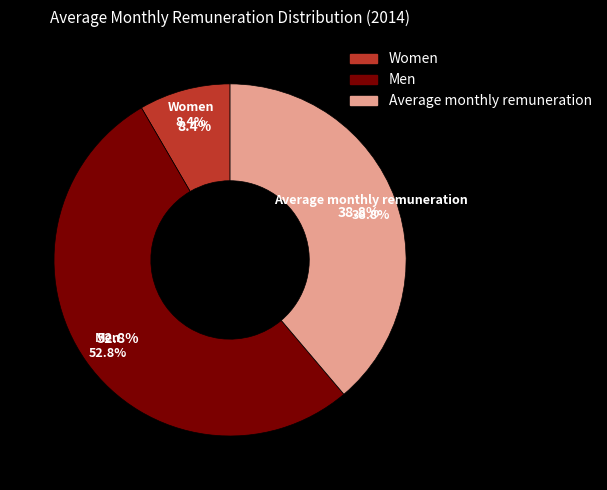

What portion of the pie excludes Average monthly remuneration?

61.2%